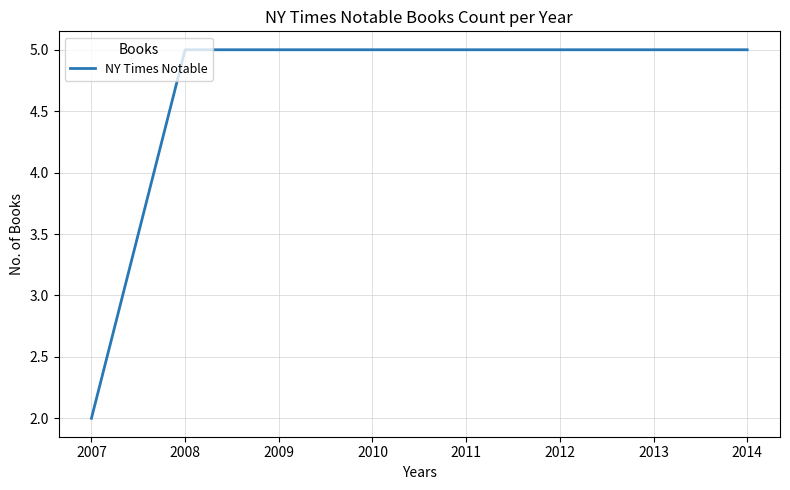

What is the sum of all values?

37